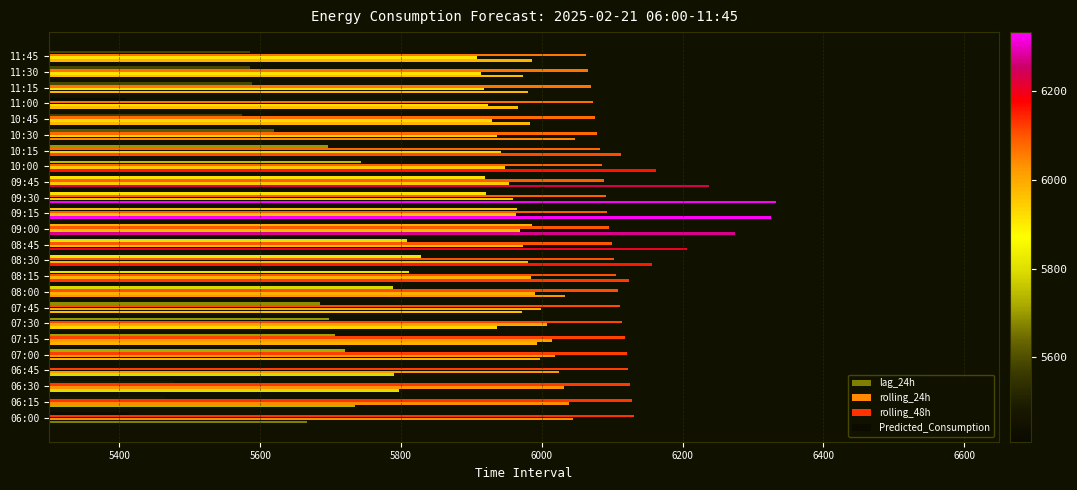

How many data points in rolling_24h are above 5973?

12